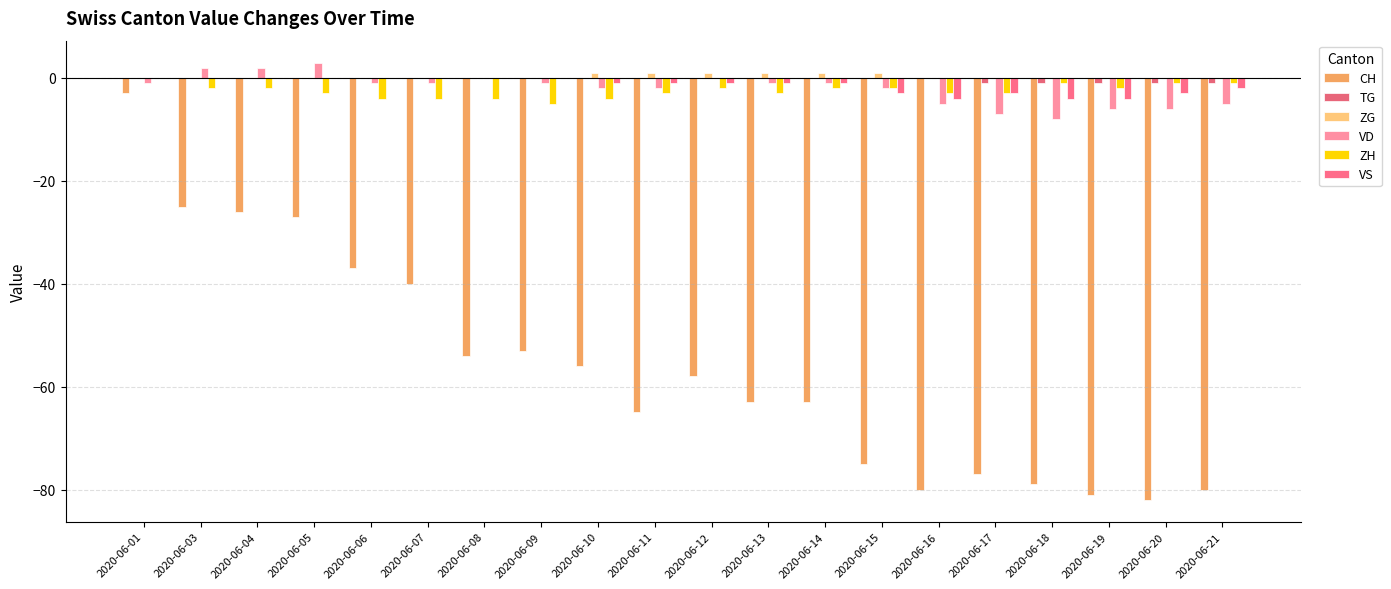

At which category is the sum across all series the highest?

2020-06-01